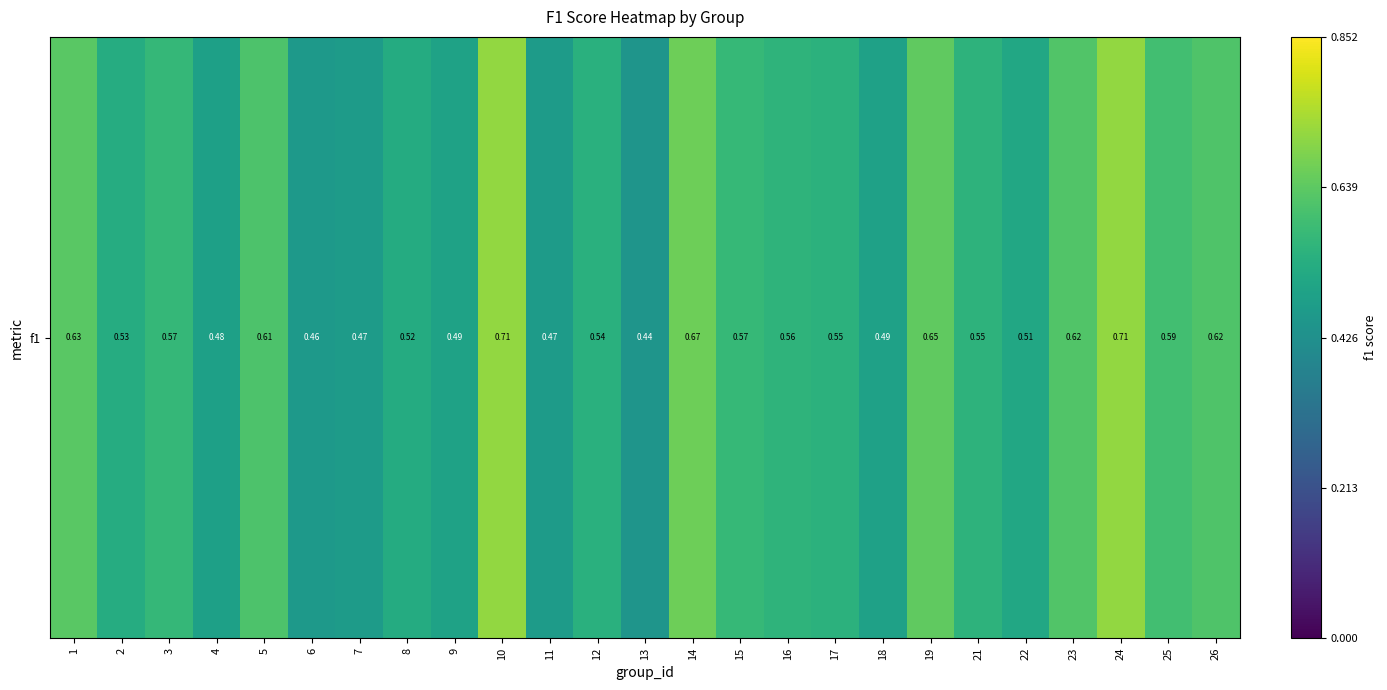

What is the average value?

0.6